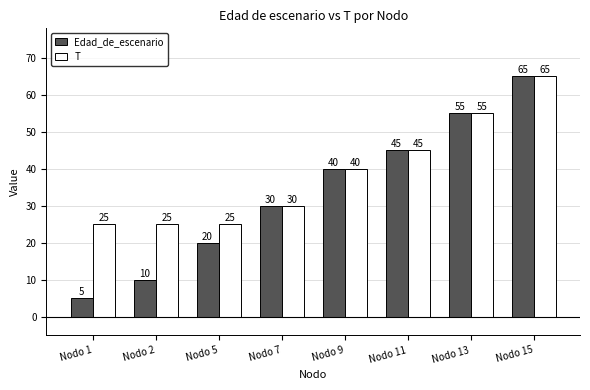

Rank the categories by Edad_de_escenario value from highest to lowest.

Nodo 15, Nodo 13, Nodo 11, Nodo 9, Nodo 7, Nodo 5, Nodo 2, Nodo 1